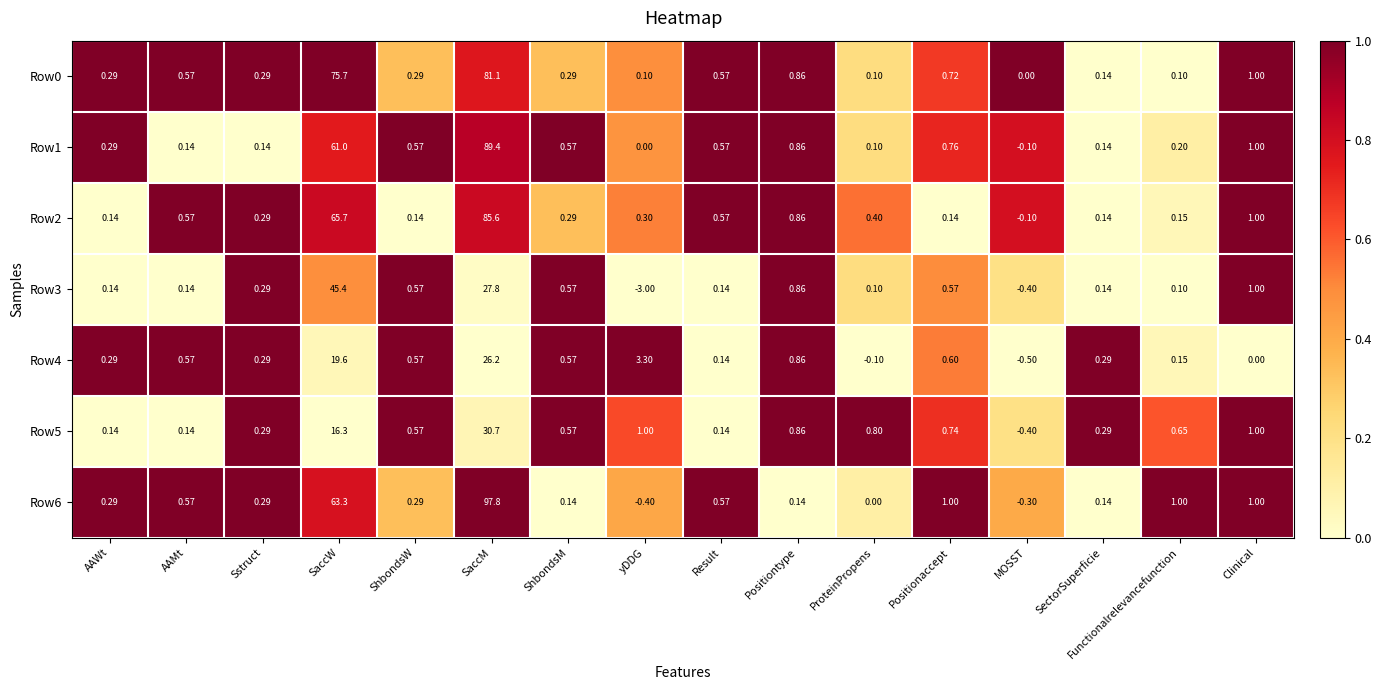

At which category does the chart reach its minimum across all series?

yDDG